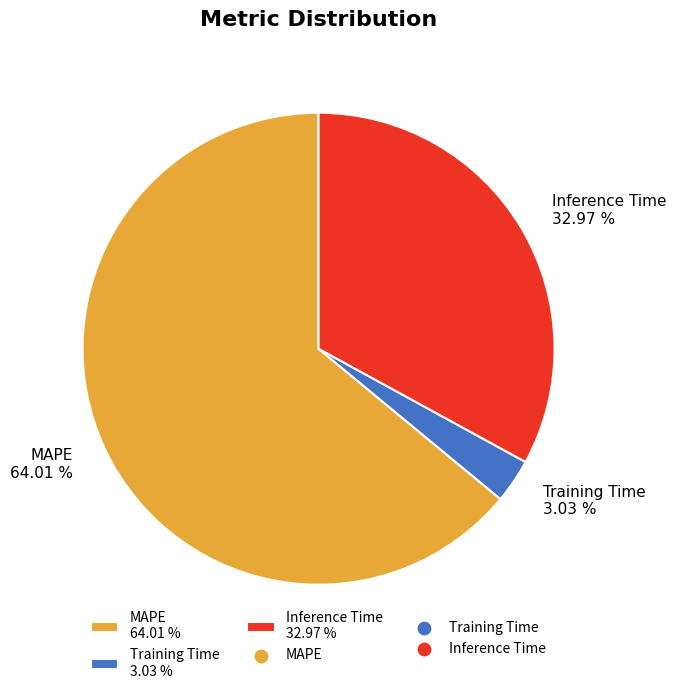

What is the ratio of the value at Inference Time 32.97 % to the value at MAPE 64.01 %?

0.5